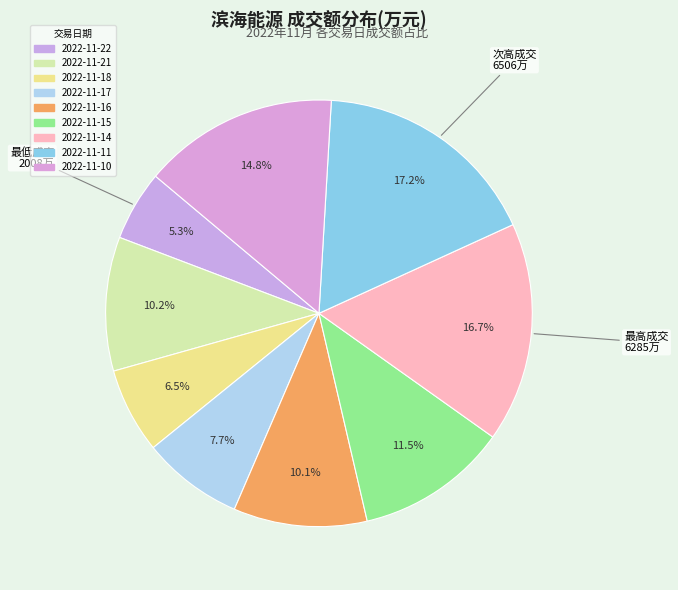

The 2022-11-17 slice represents 8% of the pie. True or false?

True